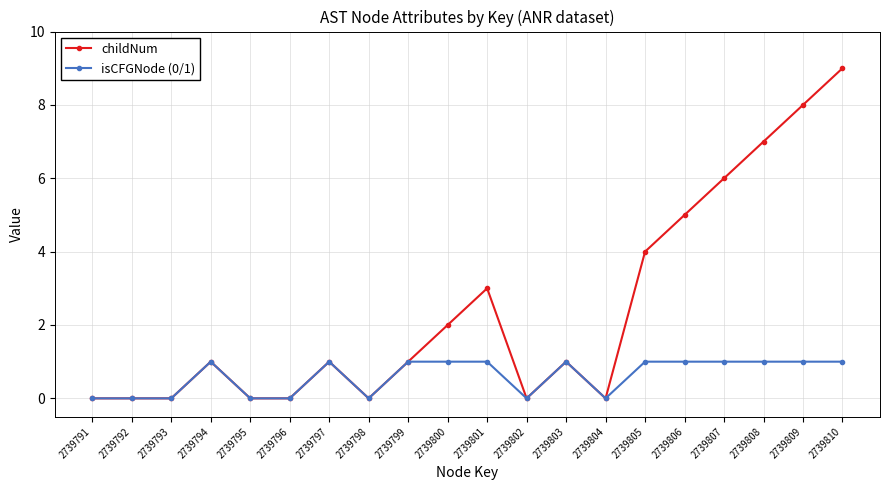

What are all the series names shown in the legend?

childNum, isCFGNode (0/1)